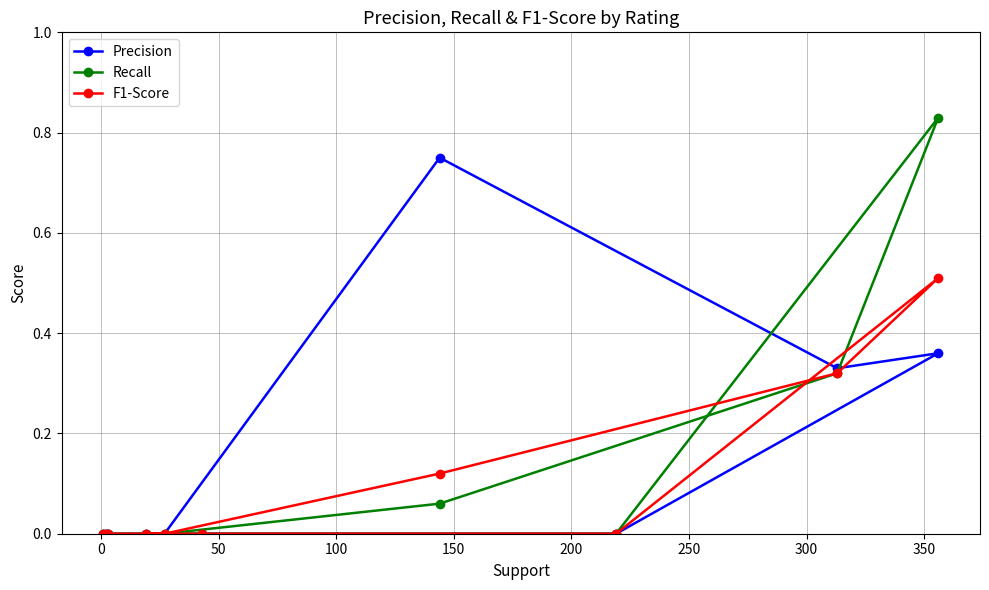

Which series has the widest spread of values?

Recall